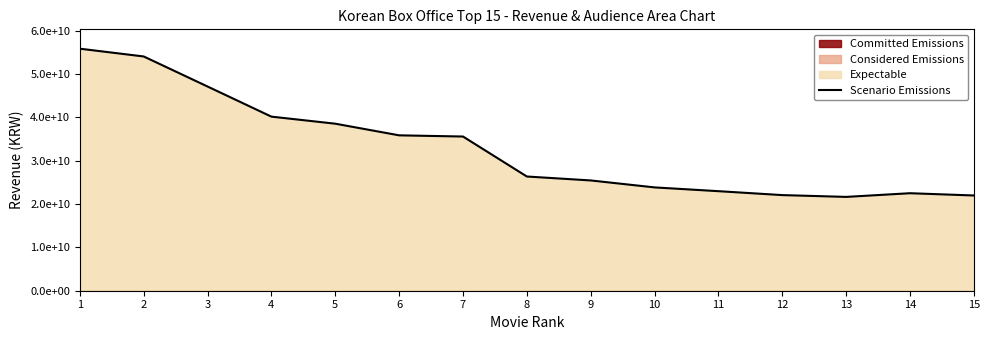

Does the chart display data point markers on the line(s)?

No